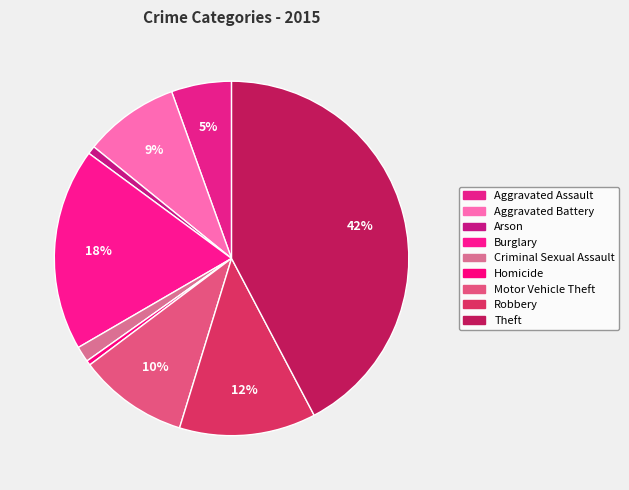

Do Aggravated Assault and Robbery together represent more than half of the pie?

No